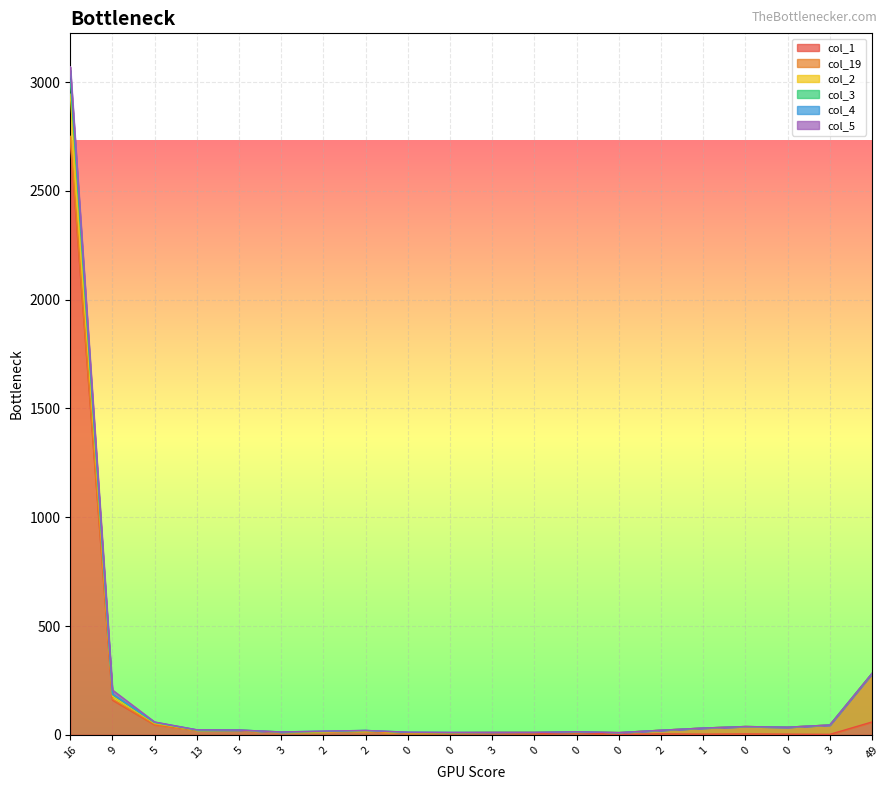

What is the difference between the maximum and minimum values in the col_1 series?

2729